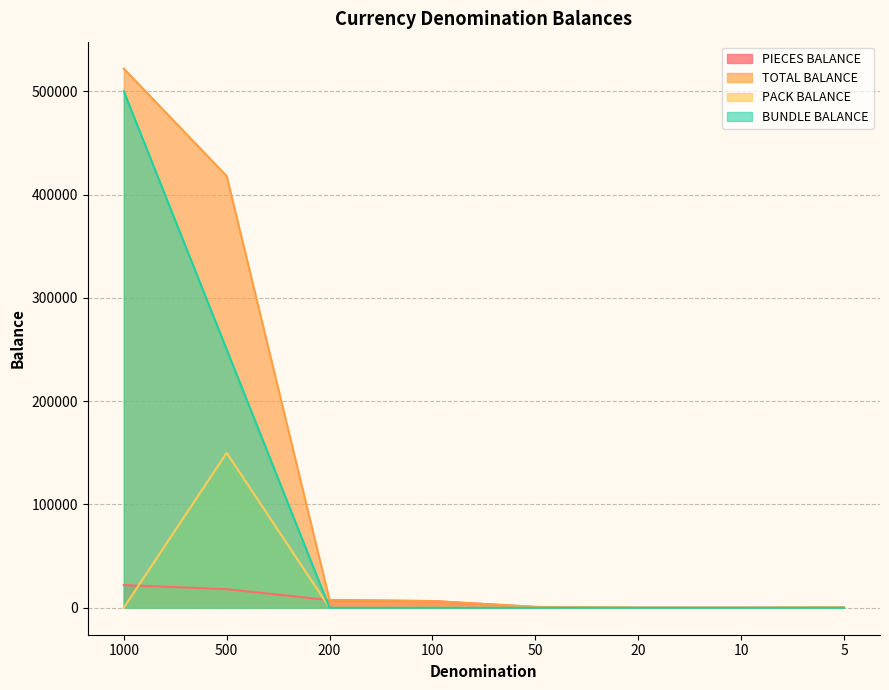

How many distinct data groups are displayed?

4